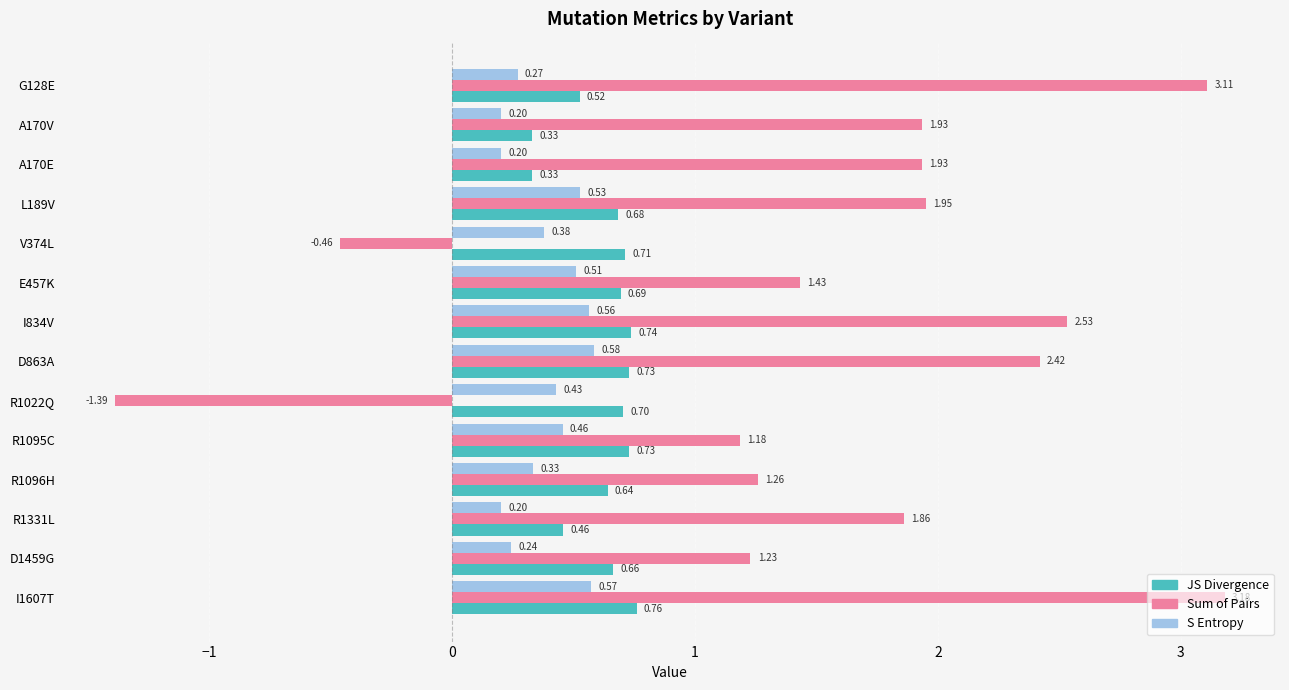

List the series in order of their peak value, highest first.

Sum of Pairs, JS Divergence, S Entropy